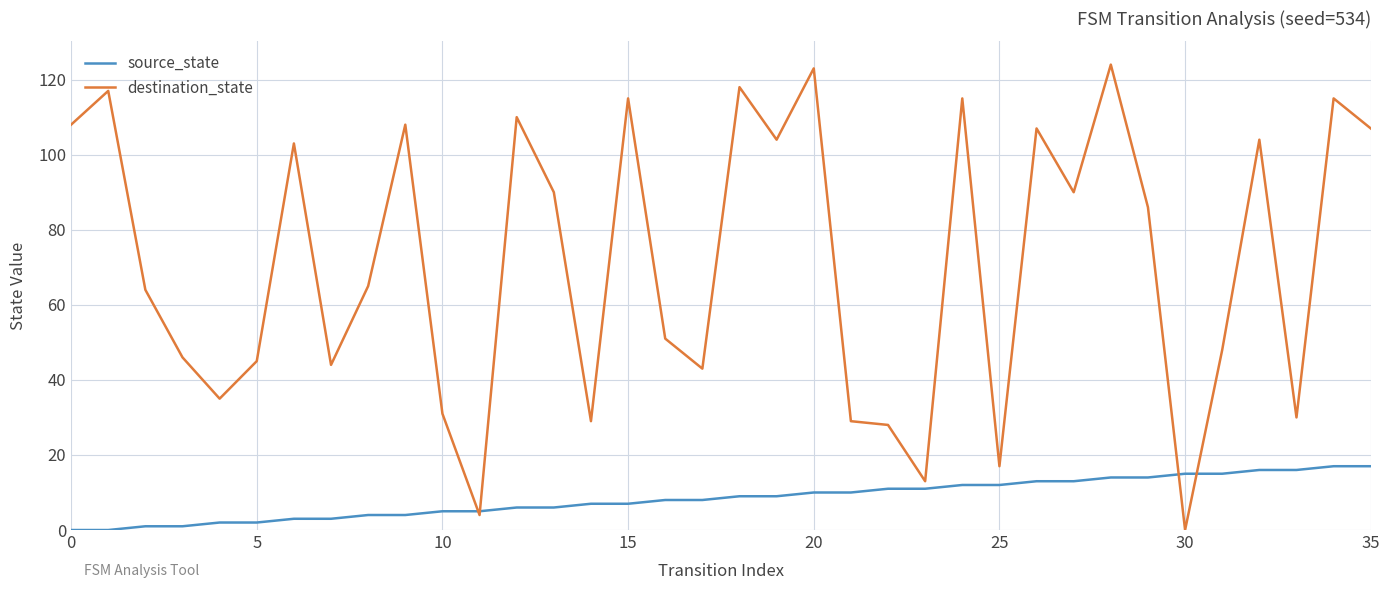

What is the greatest value displayed?

124